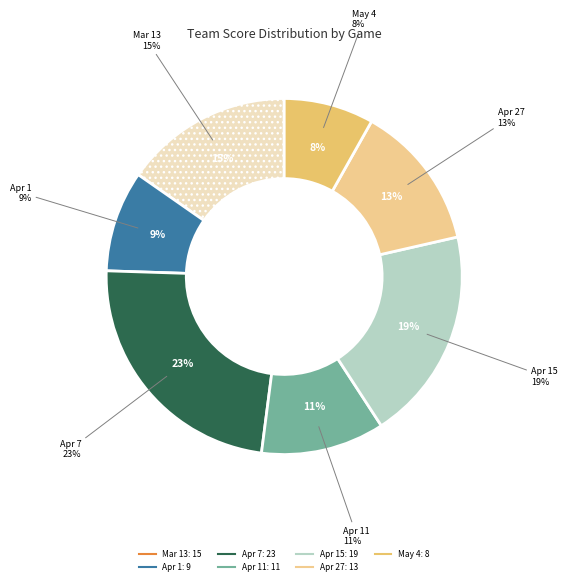

How much of the chart is everything except Mar 13?

84.7%